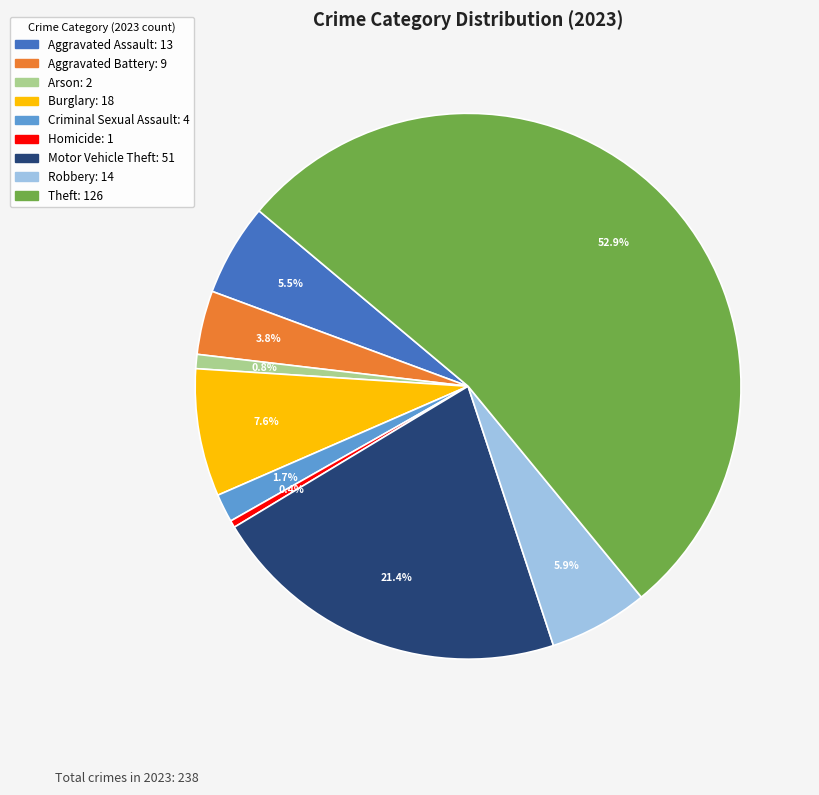

To the nearest percent, what is the combined percentage of Theft and Aggravated Assault?

58%